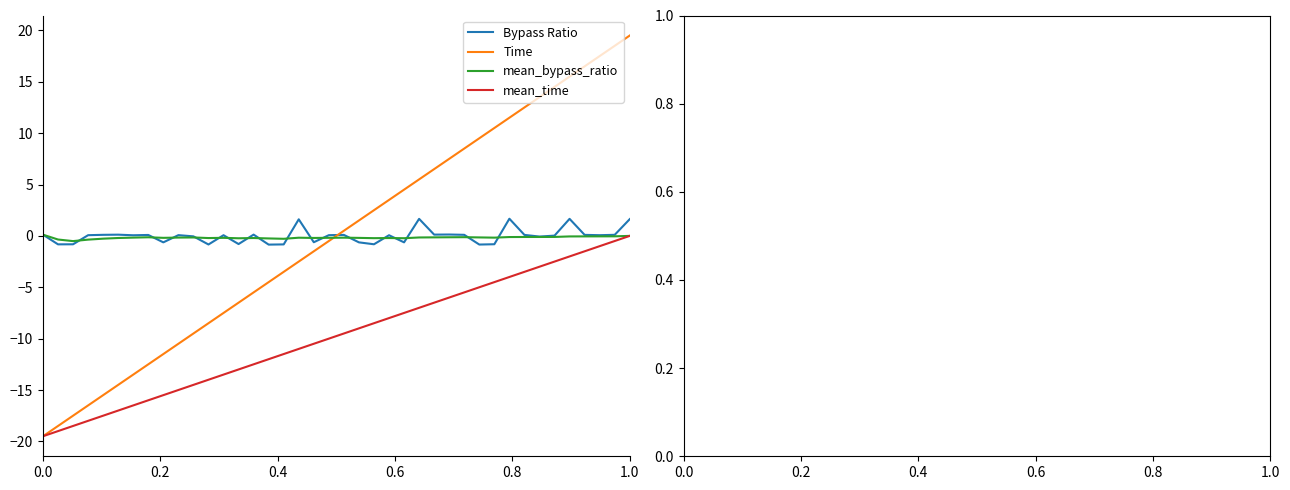

What are all the series names shown in the legend?

Bypass Ratio, Time, mean_bypass_ratio, mean_time